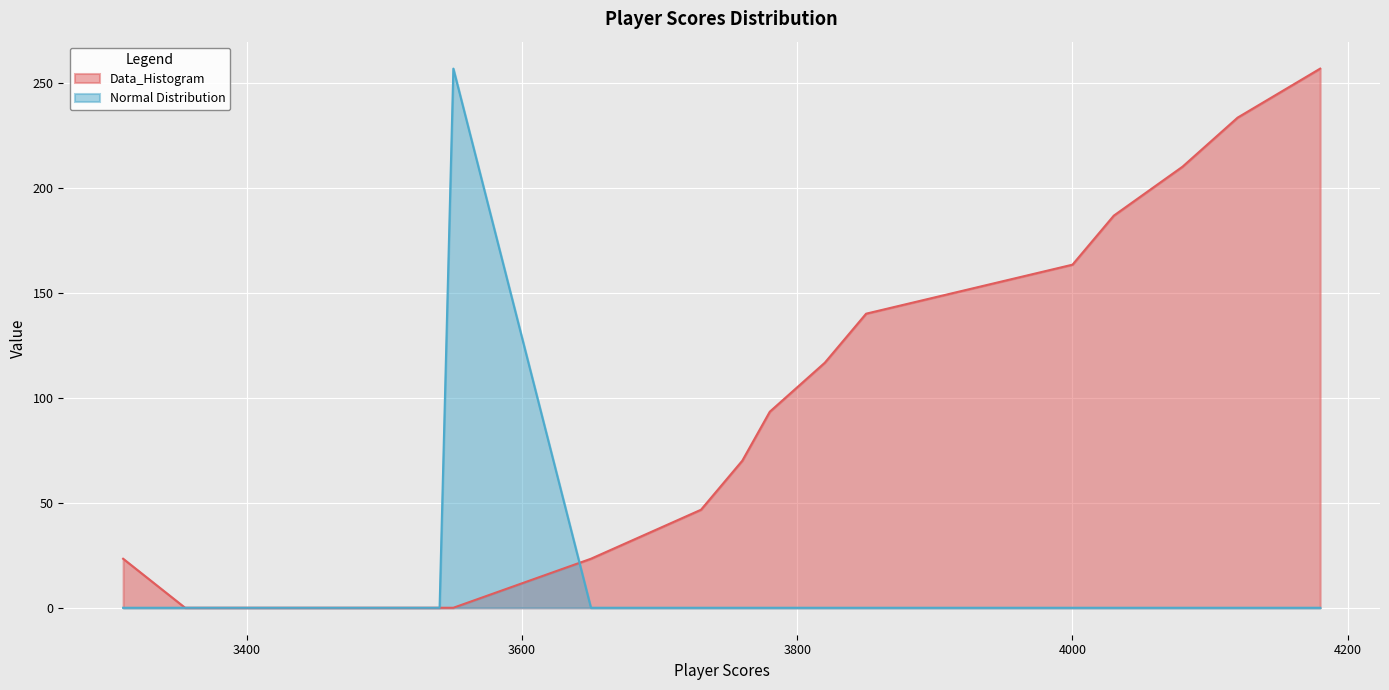

Is it true that Data_Histogram equals 34.6 at 3310?

False